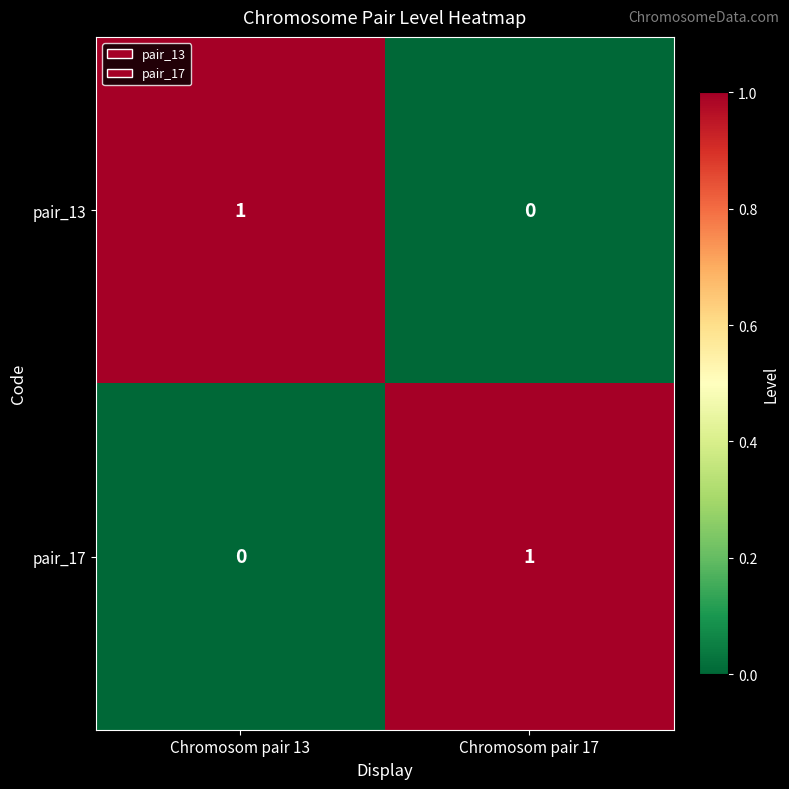

Is the value of pair_17 at Chromosom pair 13 greater than the value of pair_13 at Chromosom pair 13?

No